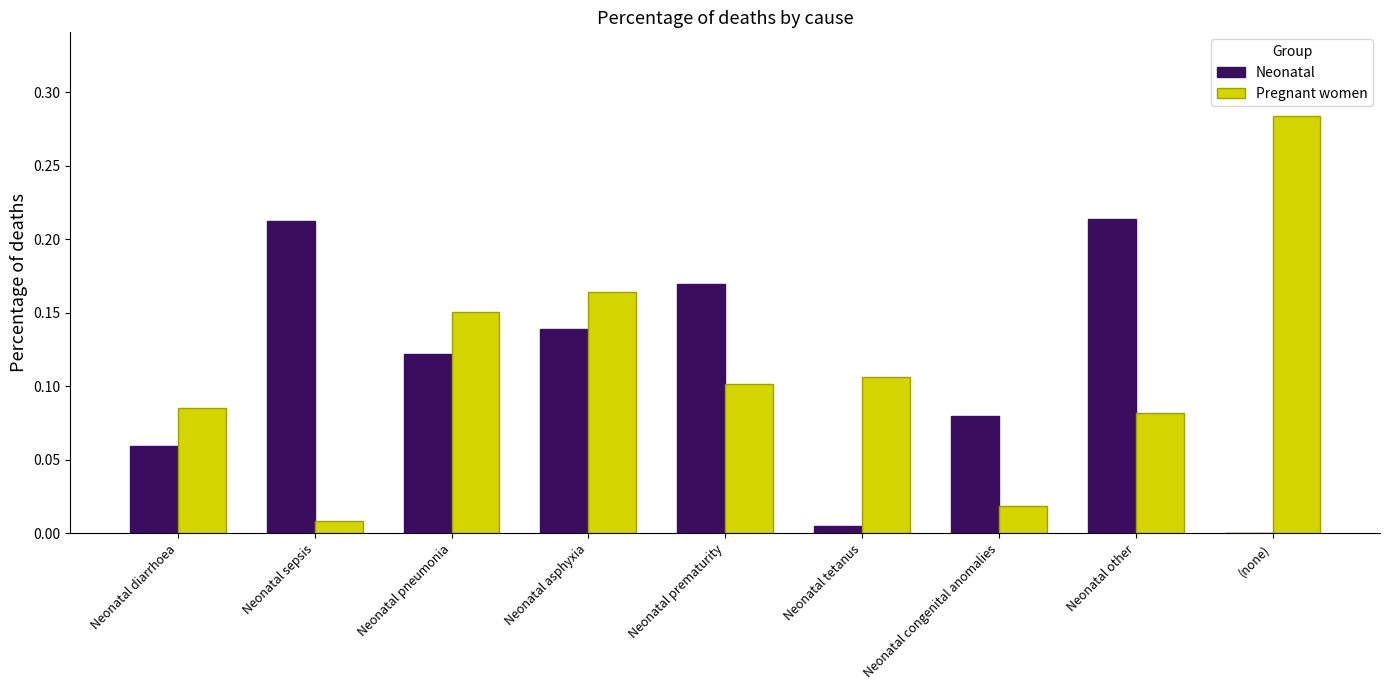

What is the sum of the Neonatal values at Neonatal asphyxia and Neonatal sepsis?

0.4